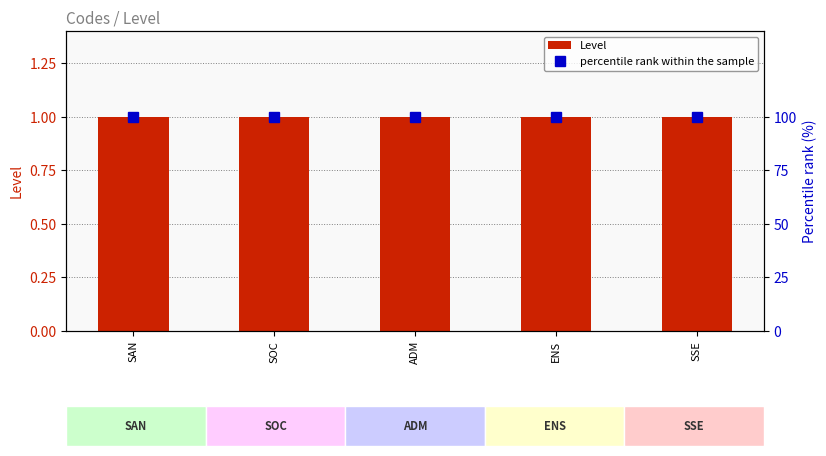

The value of Level at ADM is 1. True or false?

False